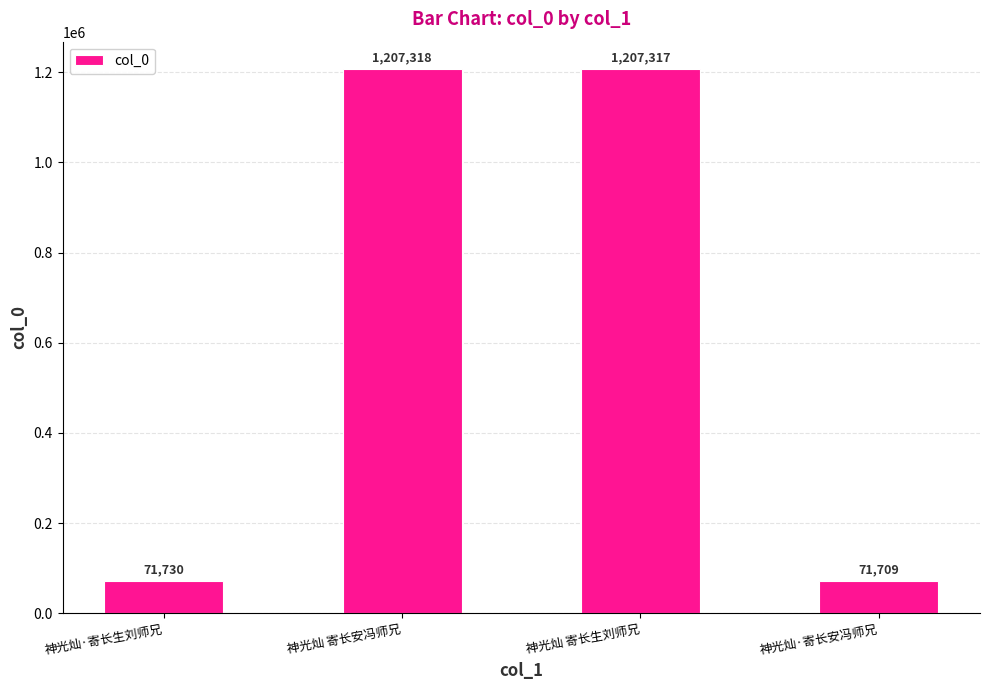

What is the change in value from 神光灿·寄长生刘师兄 to 神光灿·寄长安冯师兄?

-21